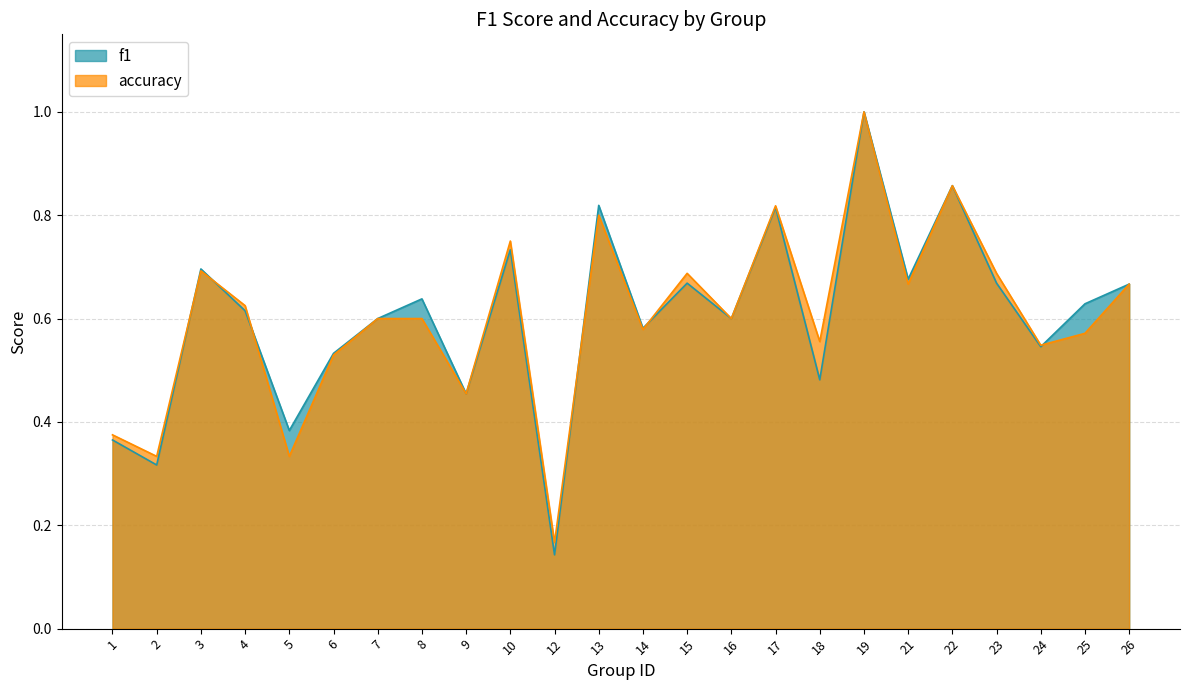

The f1 series shows 0.6 at 7. True or false?

True